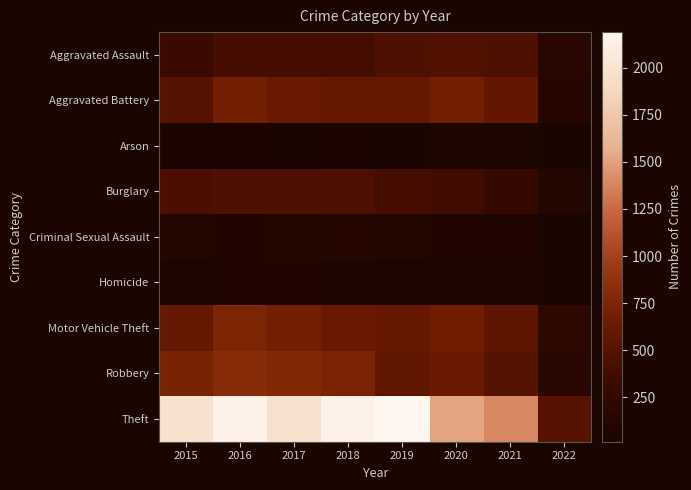

At 2021, list the series in order from smallest to largest.

Arson, Homicide, Criminal Sexual Assault, Burglary, Aggravated Assault, Robbery, Motor Vehicle Theft, Aggravated Battery, Theft